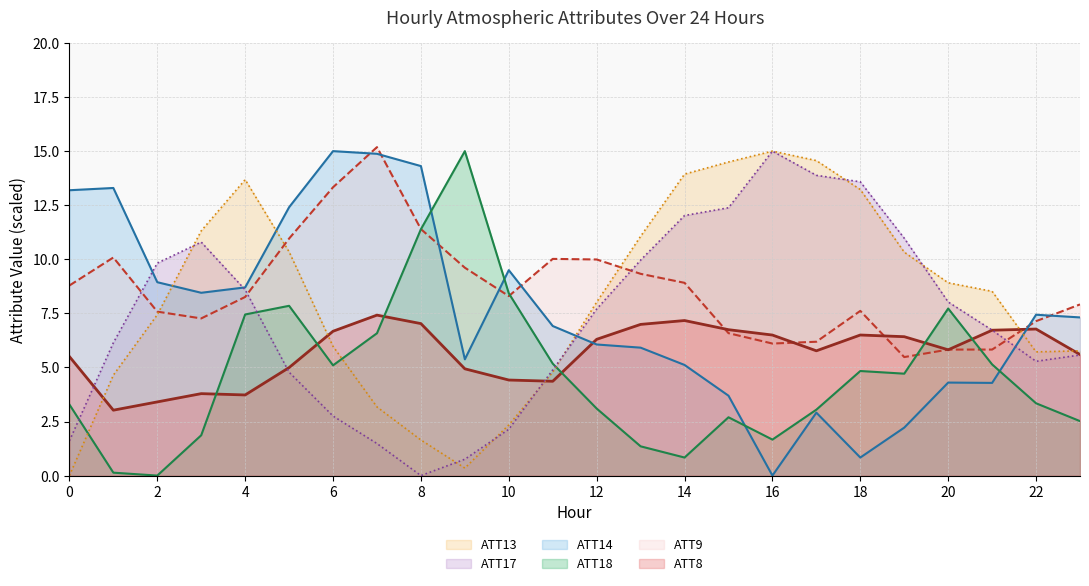

List the series in order of their peak value, highest first.

ATT9, ATT13, ATT14, ATT17, ATT18, ATT8